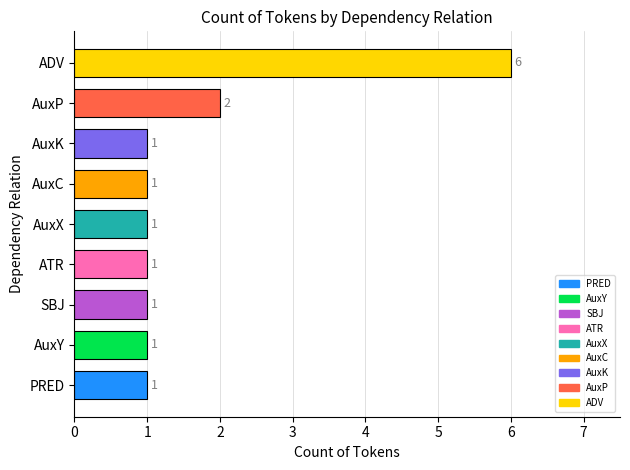

Reading bottom to top, transcribe all the data shown in this chart.

PRED=1	AuxY=1	SBJ=1	ATR=1	AuxX=1	AuxC=1	AuxK=1	AuxP=2	ADV=6